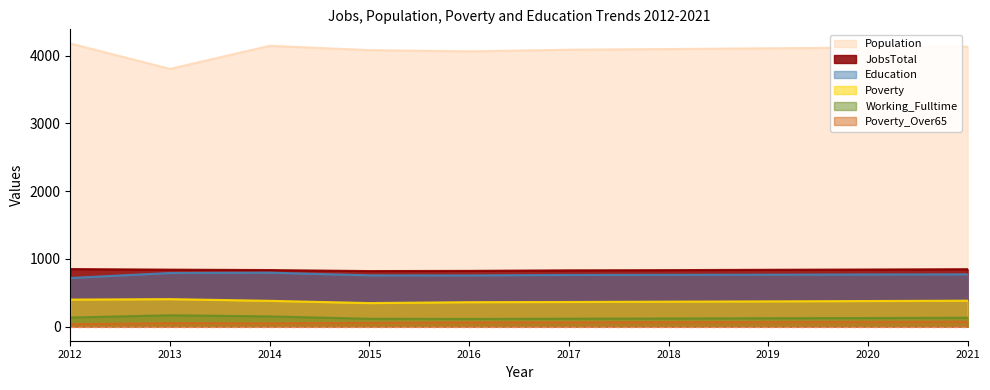

What is the sum of all JobsTotal values?

8354